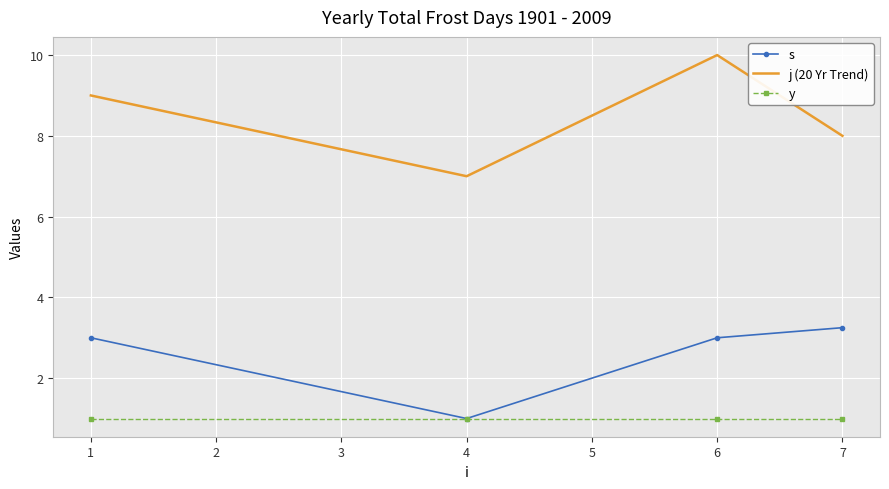

Which series has the largest range (max minus min)?

j (20 Yr Trend)